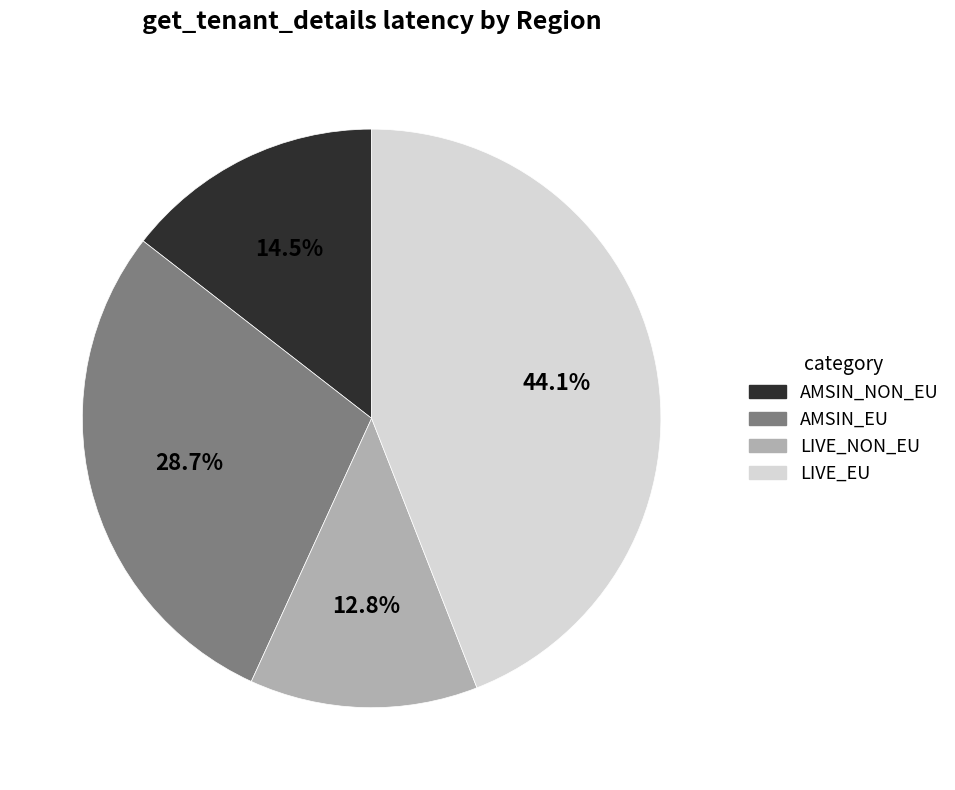

What portion of the pie excludes LIVE_NON_EU?

87.2%